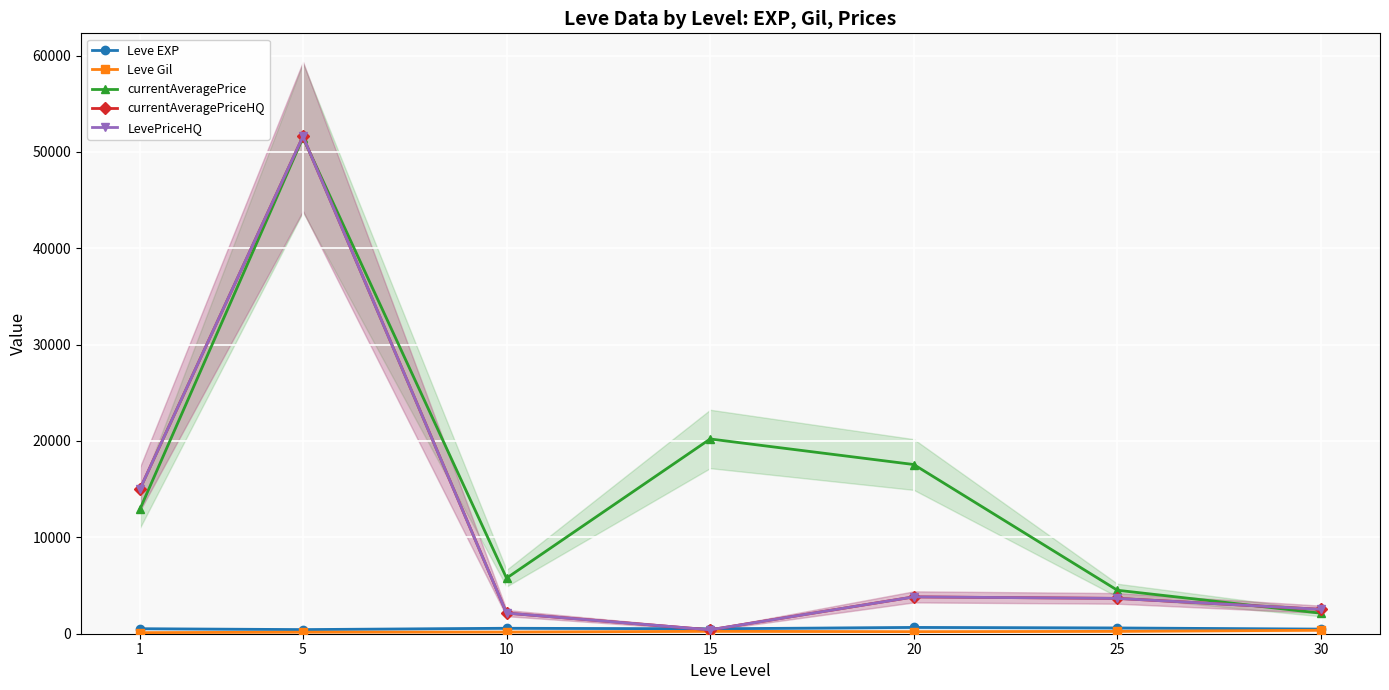

True or false: LevePriceHQ and Leve Gil cross at least once.

False